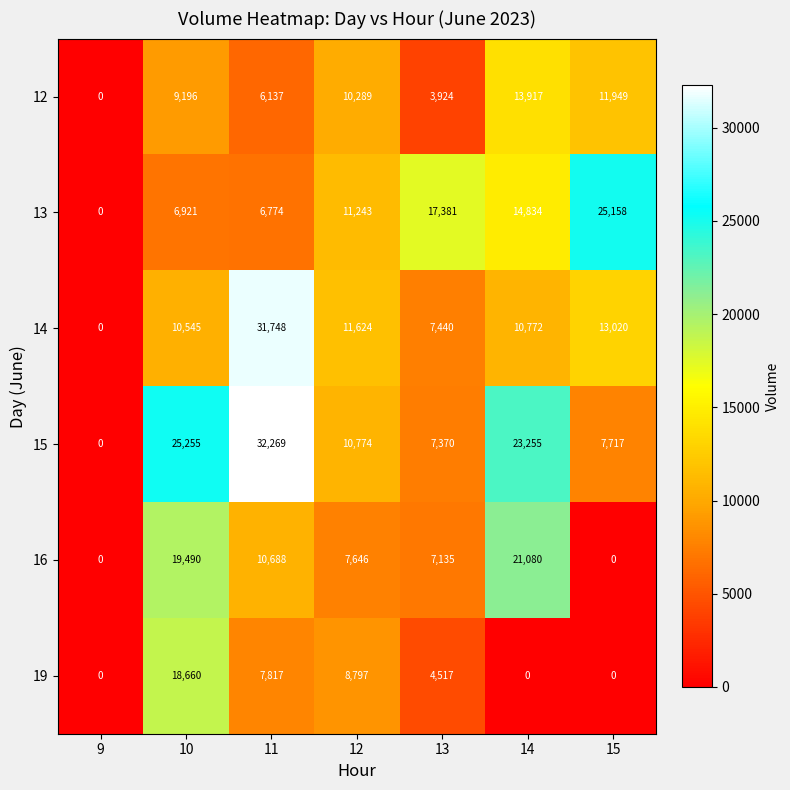

The 16 series shows 10688 at 11. True or false?

True